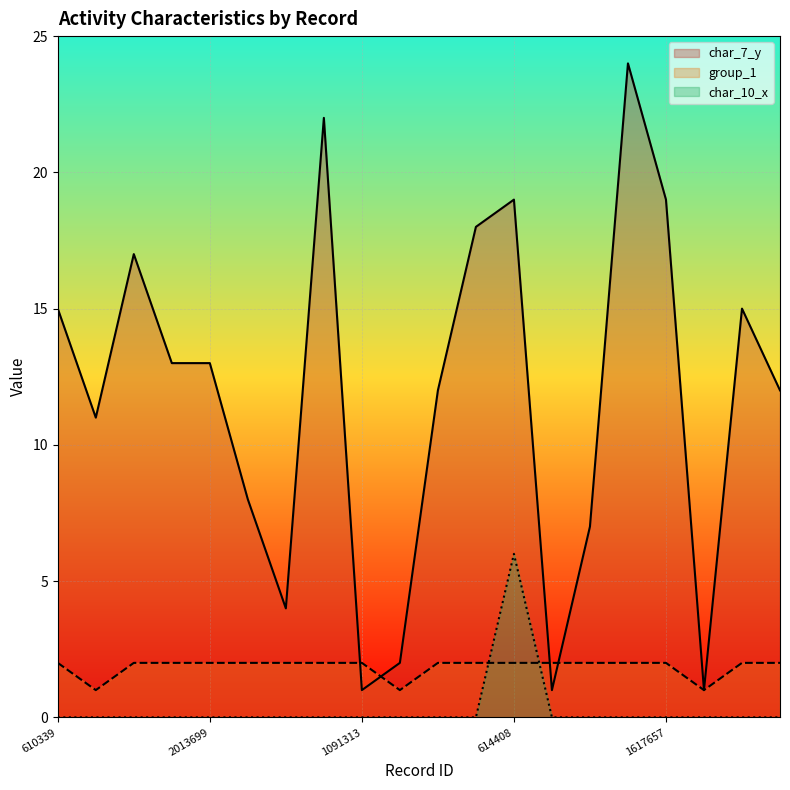

Which series has the widest spread of values?

char_7_y